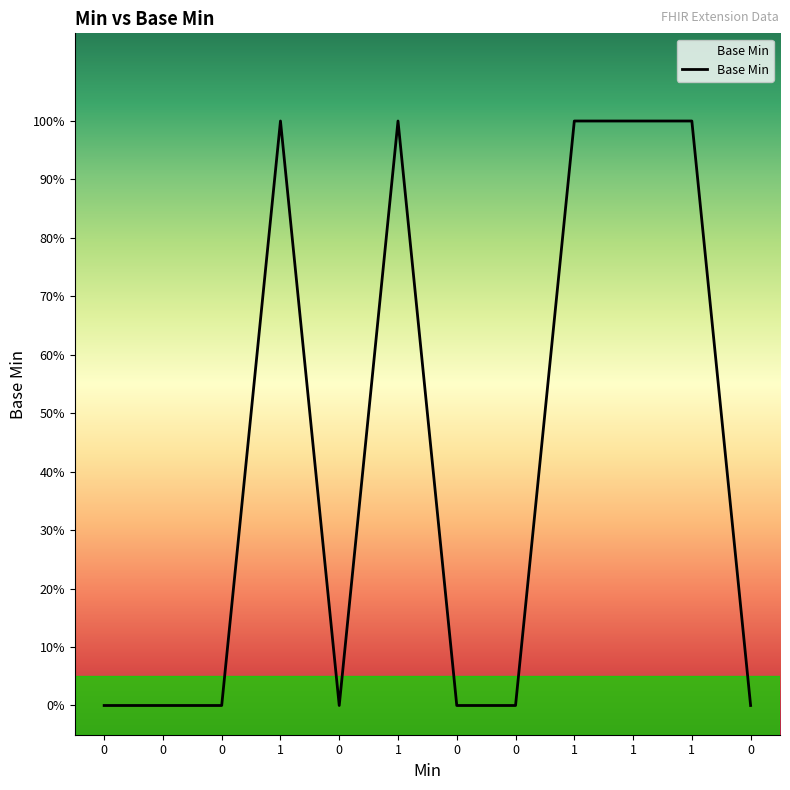

What is the maximum value shown in the chart?

1